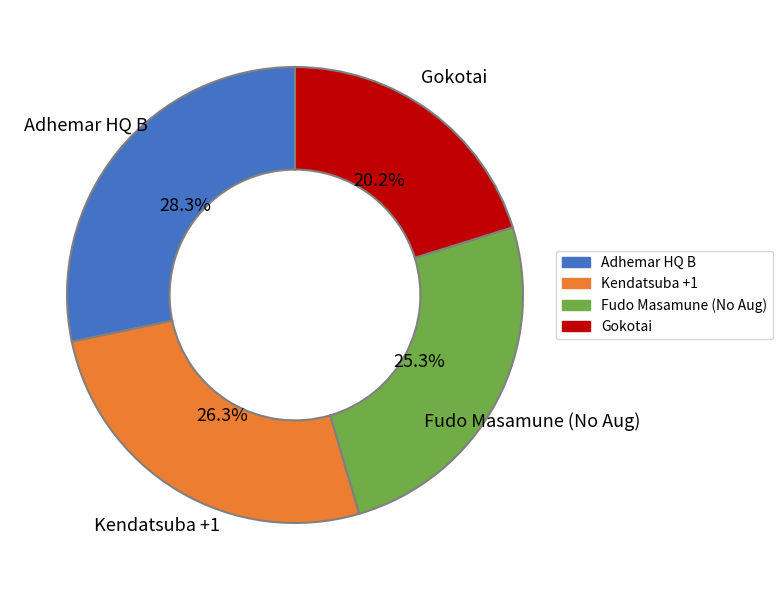

Is there any slice that represents more than half of the pie?

No